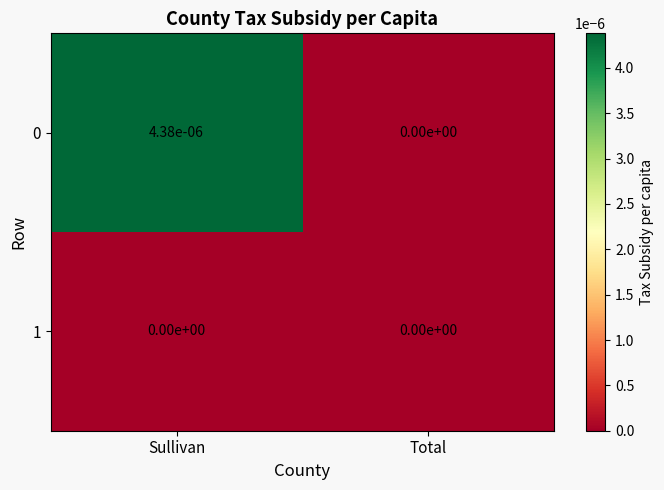

True or false: 0 has a value of 0.0 at Total.

True